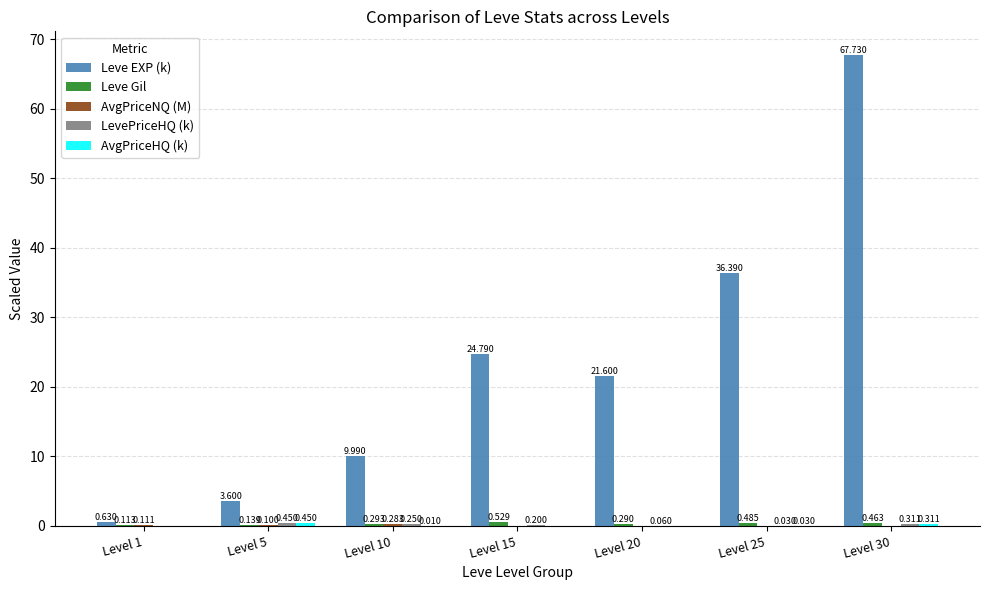

Which series changed the most between Level 15 and Level 25?

Leve EXP (k)